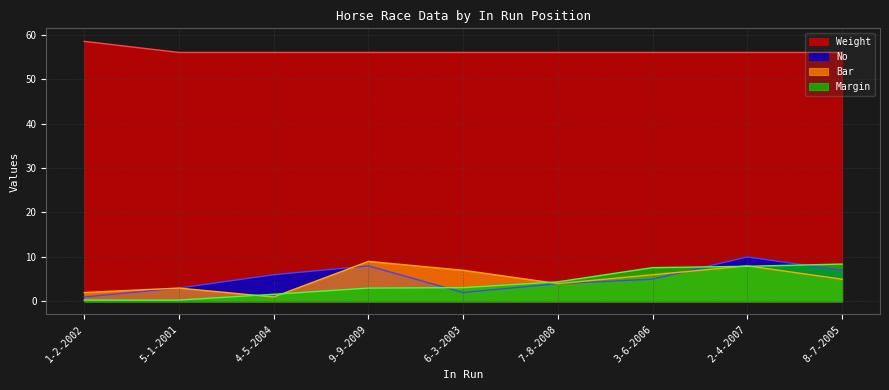

What are all the series names shown in the legend?

Weight, No, Bar, Margin